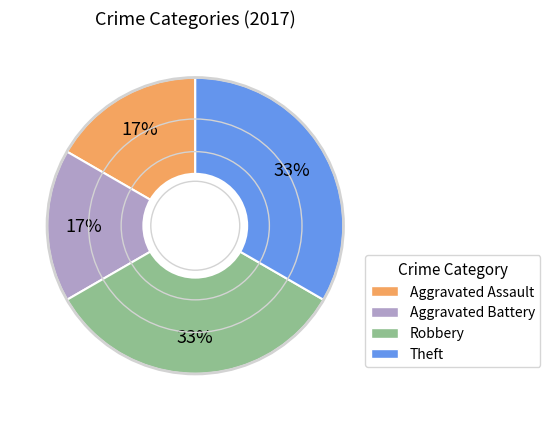

Approximately how many times larger is the value at Aggravated Battery compared to Robbery?

0.5